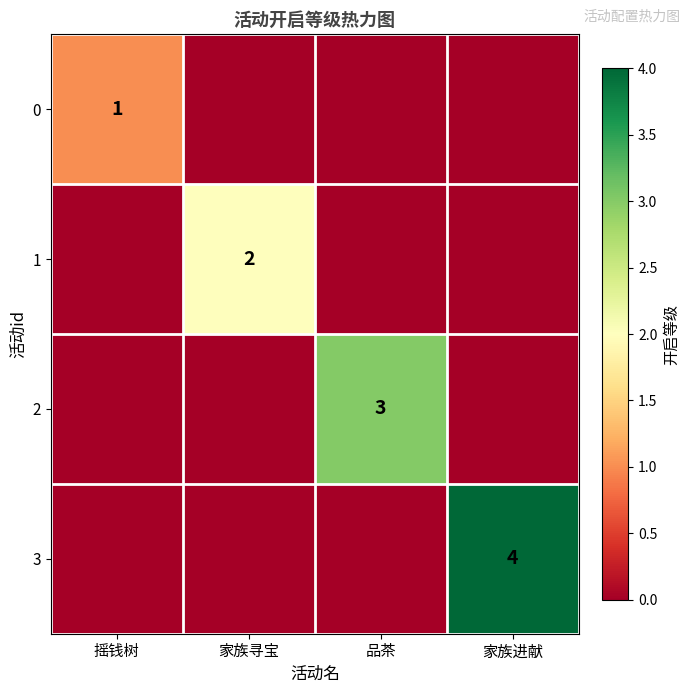

Count the number of data series in this chart.

4